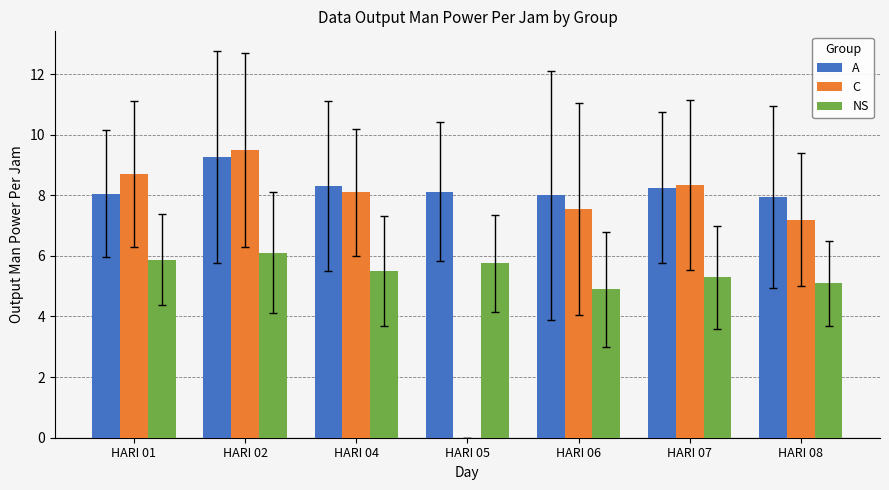

What is the maximum value shown in the chart?

9.5